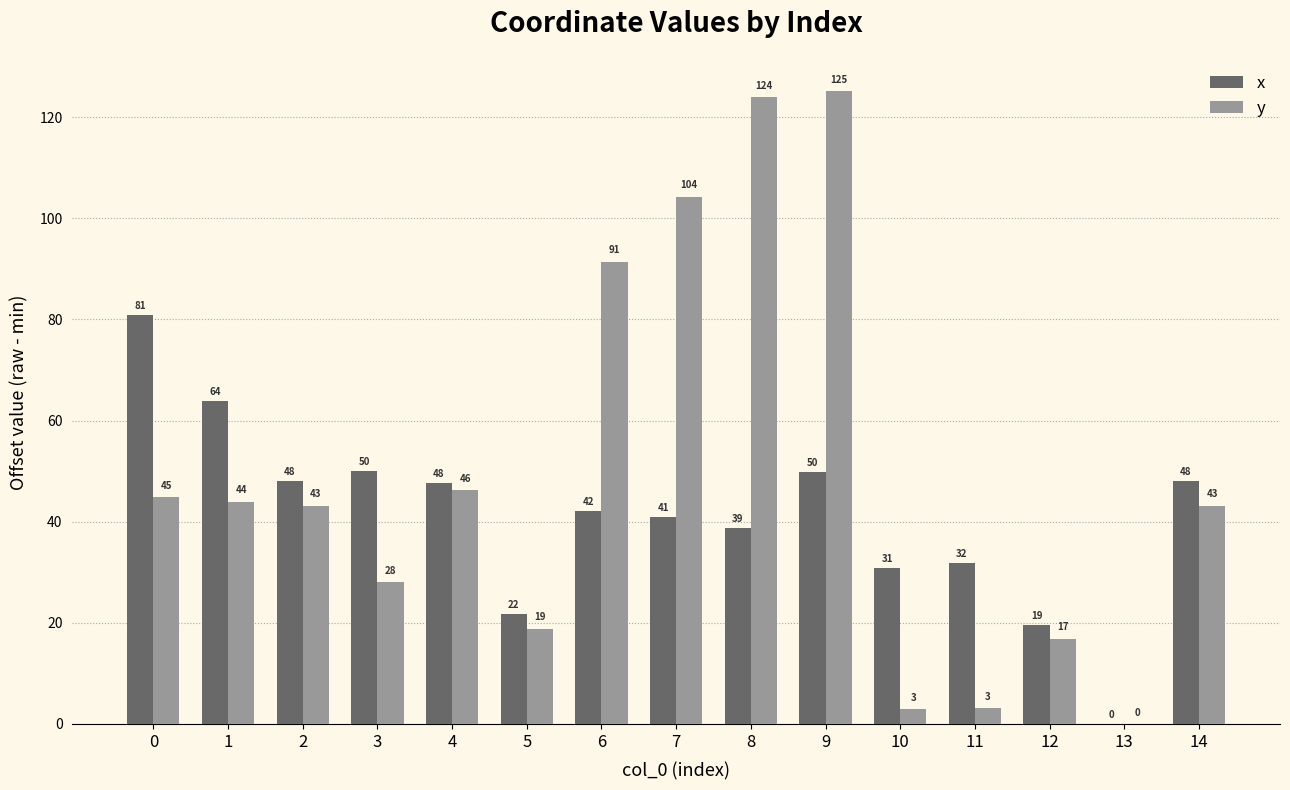

The value of x at 1 is 63.9. True or false?

True